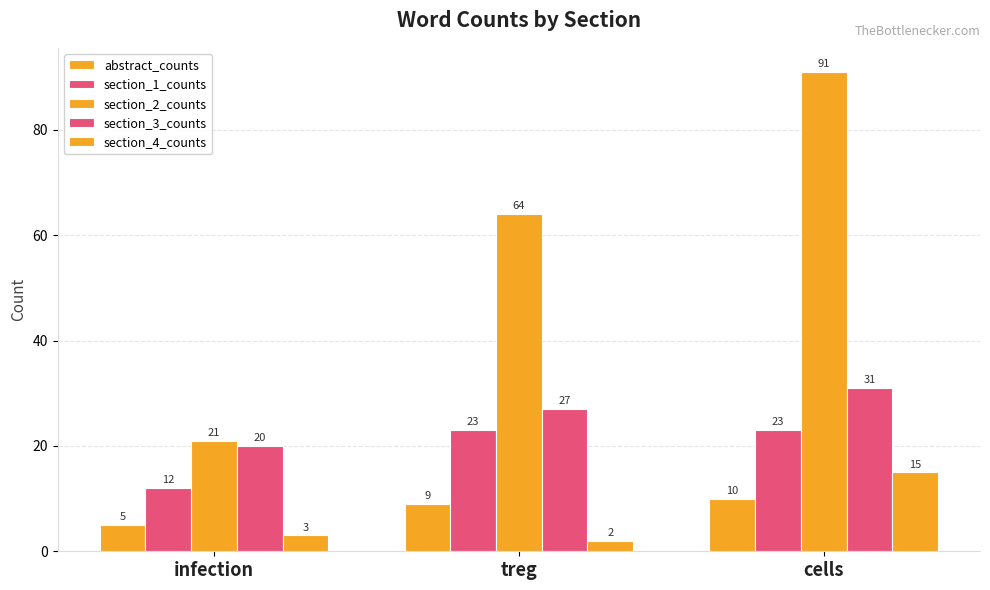

How many bars are there in total?

15